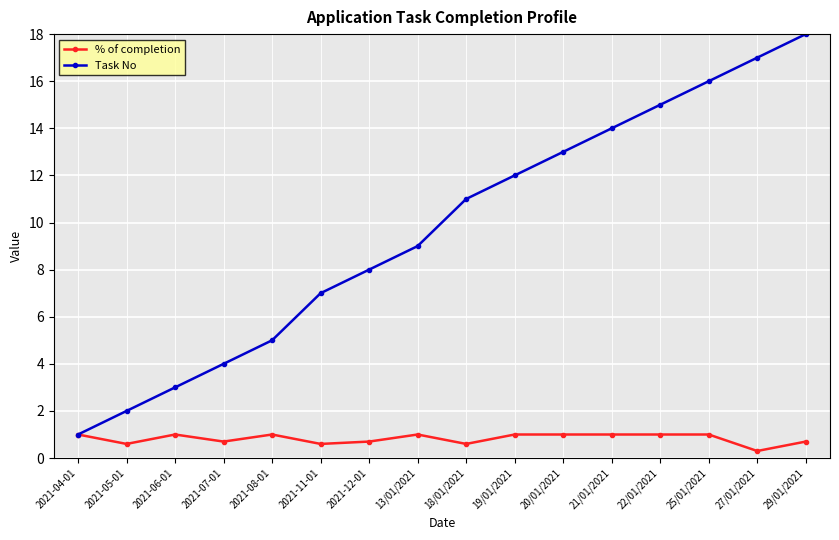

What is the label of the 11th point from the left?

20/01/2021